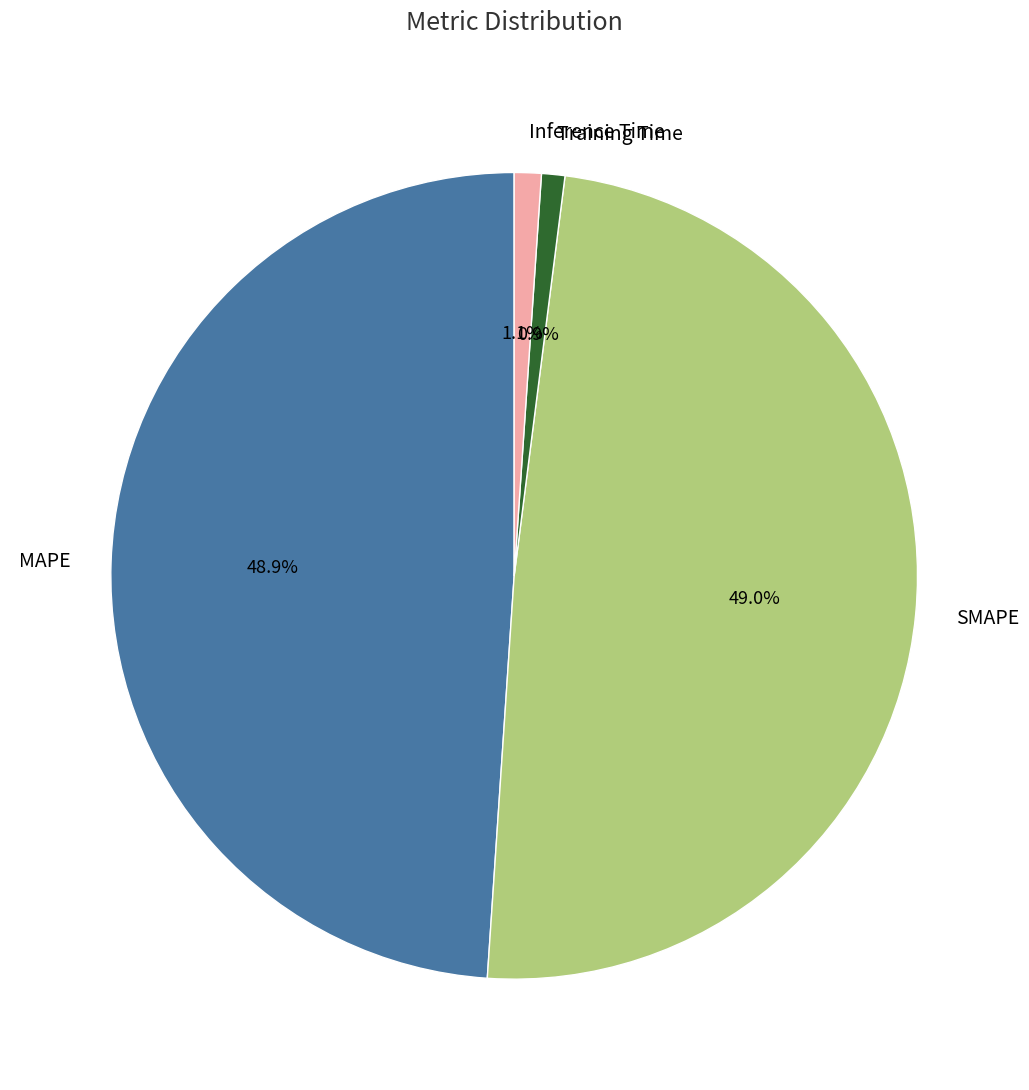

To the nearest percent, what percentage of the pie is SMAPE?

49%